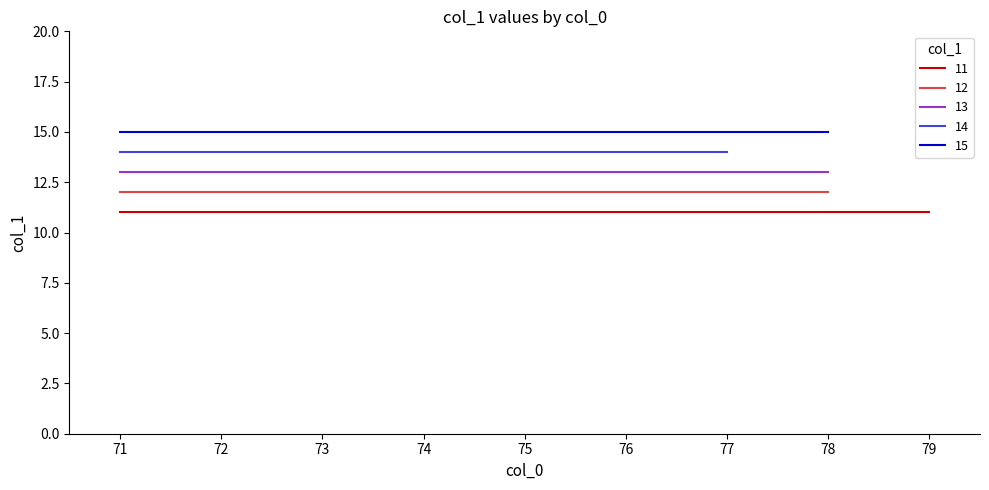

What is the total value across all series at 7?

65